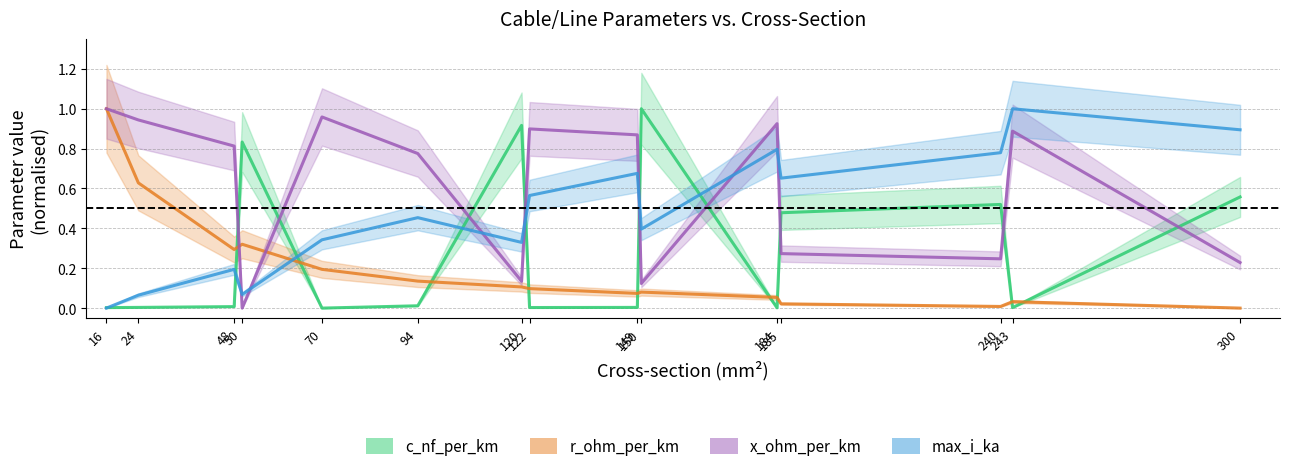

What is the difference between the second highest and minimum values in the x_ohm_per_km series?

1.0